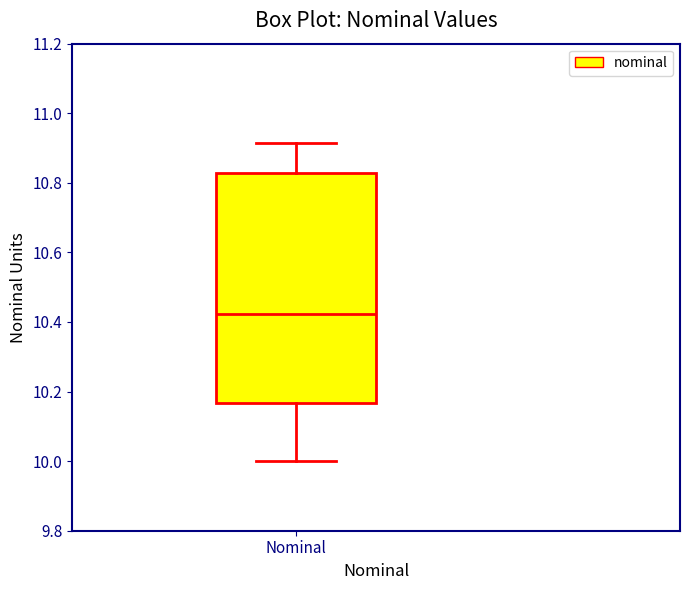

Transcribe this box plot: give where the median line is, the range the box spans, and where the two whiskers end, as read against the y-axis. The values are not printed on the chart, so give them approximately, as read against the axis.

median 10.42, box 10.16 to 10.82, whiskers 10.00 to 10.92